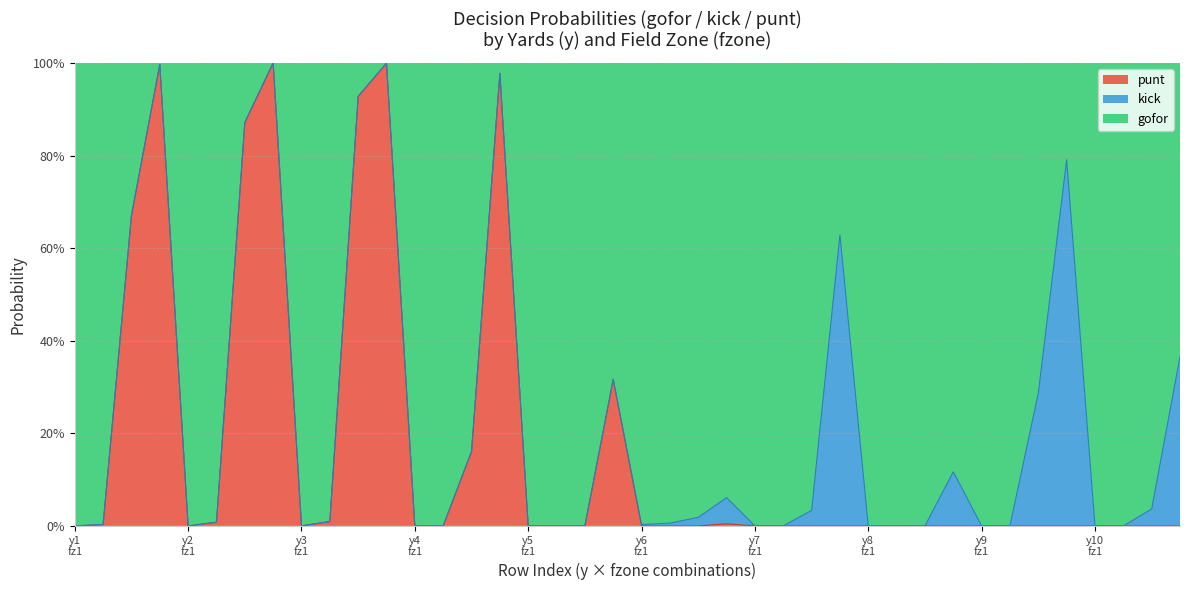

What are all the series names shown in the legend?

punt, kick, gofor